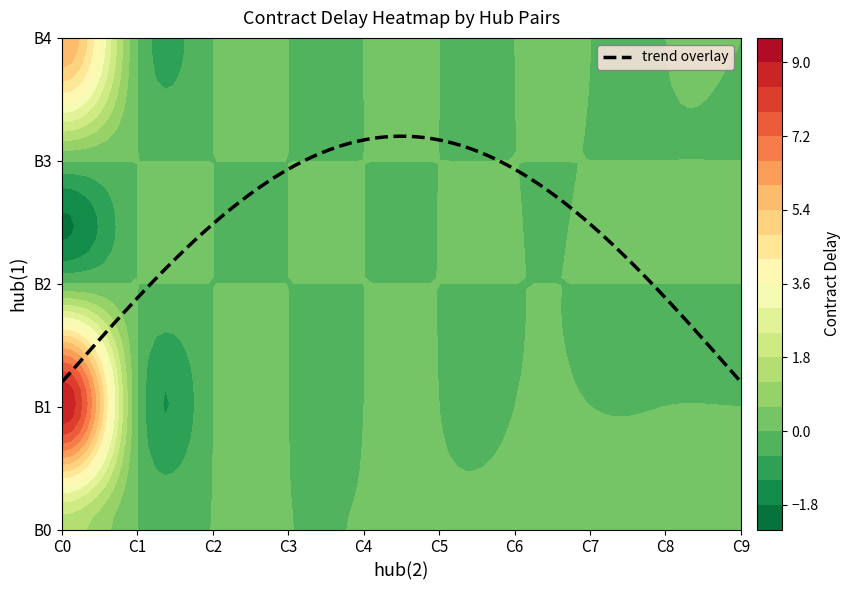

At which label is B3 closest to 0?

C1